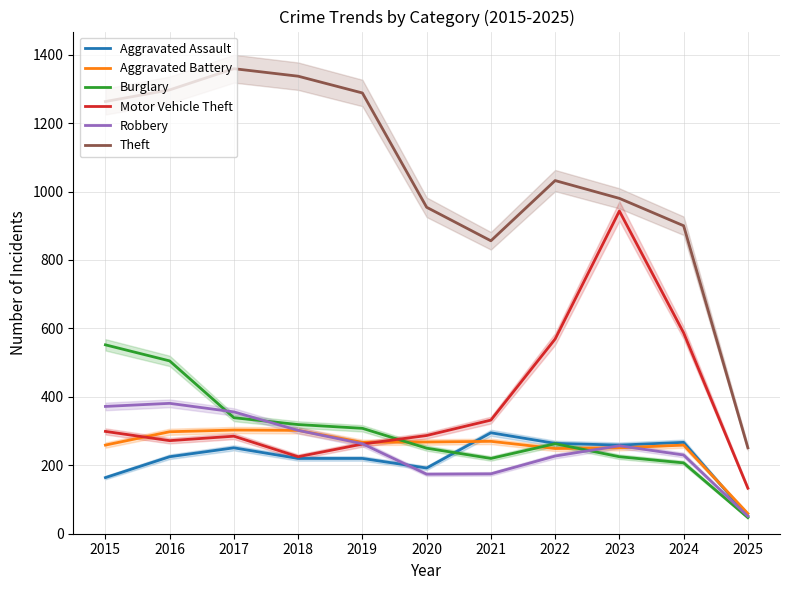

What is the difference between the Theft values at 2015 and 2023?

283